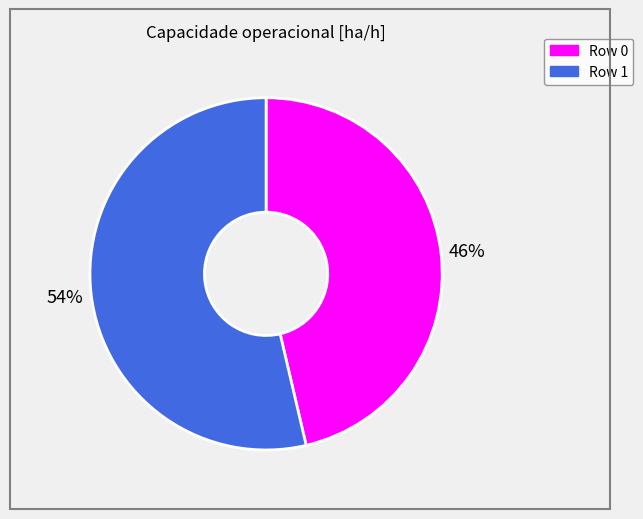

Which has a higher value, Row 0 or Row 1?

Row 1